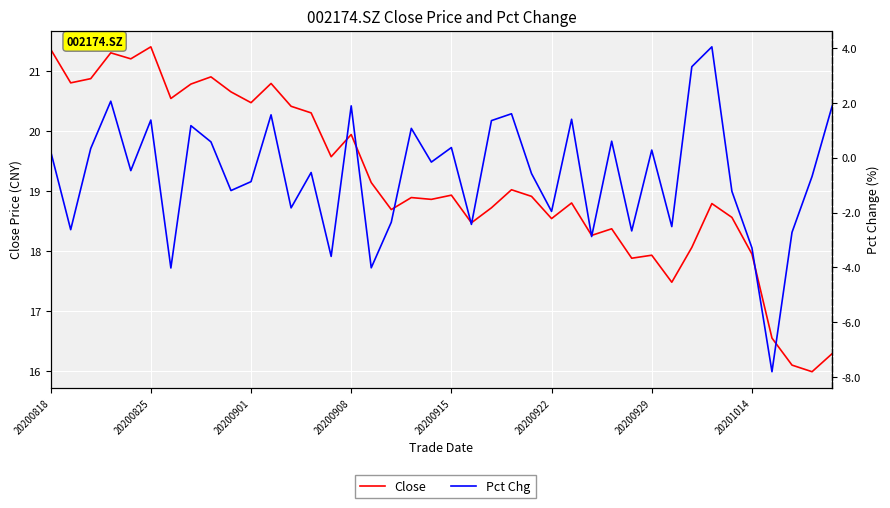

What is the total value across all series at 20200915?

19.3